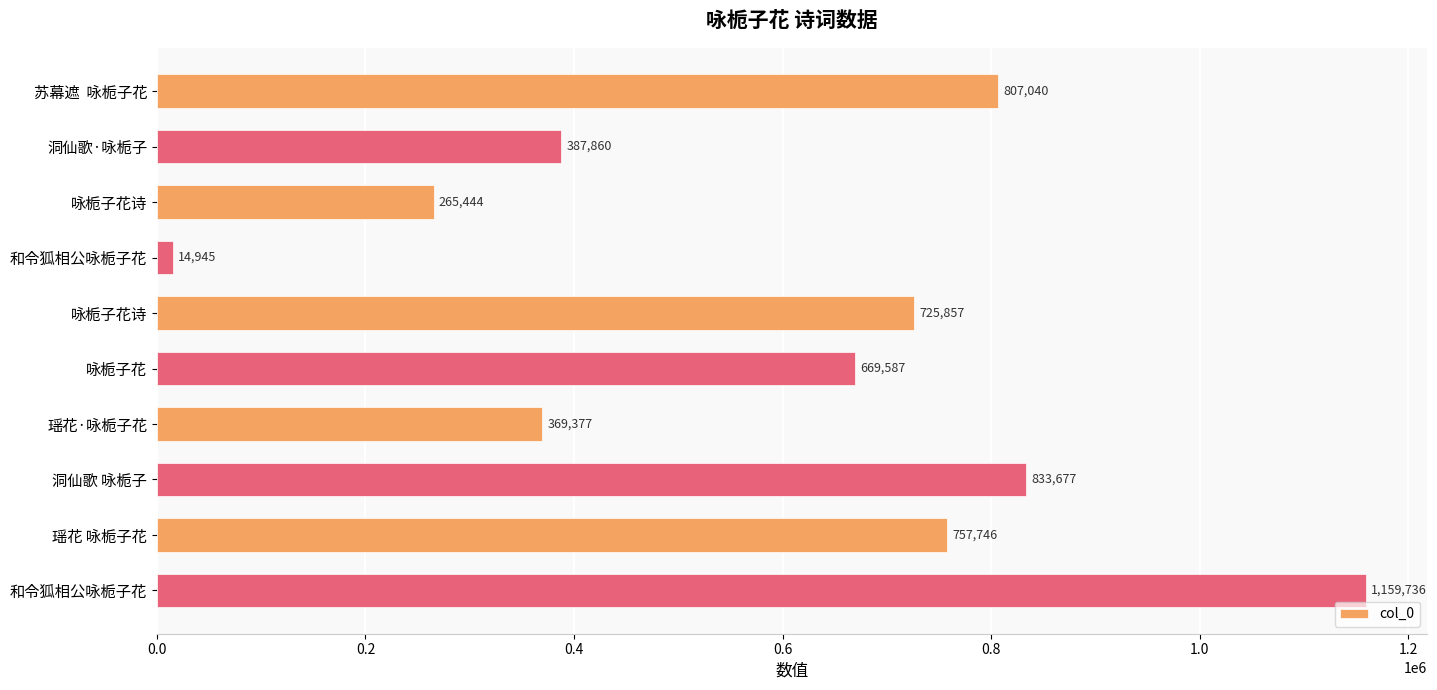

How many bars are there in total?

10